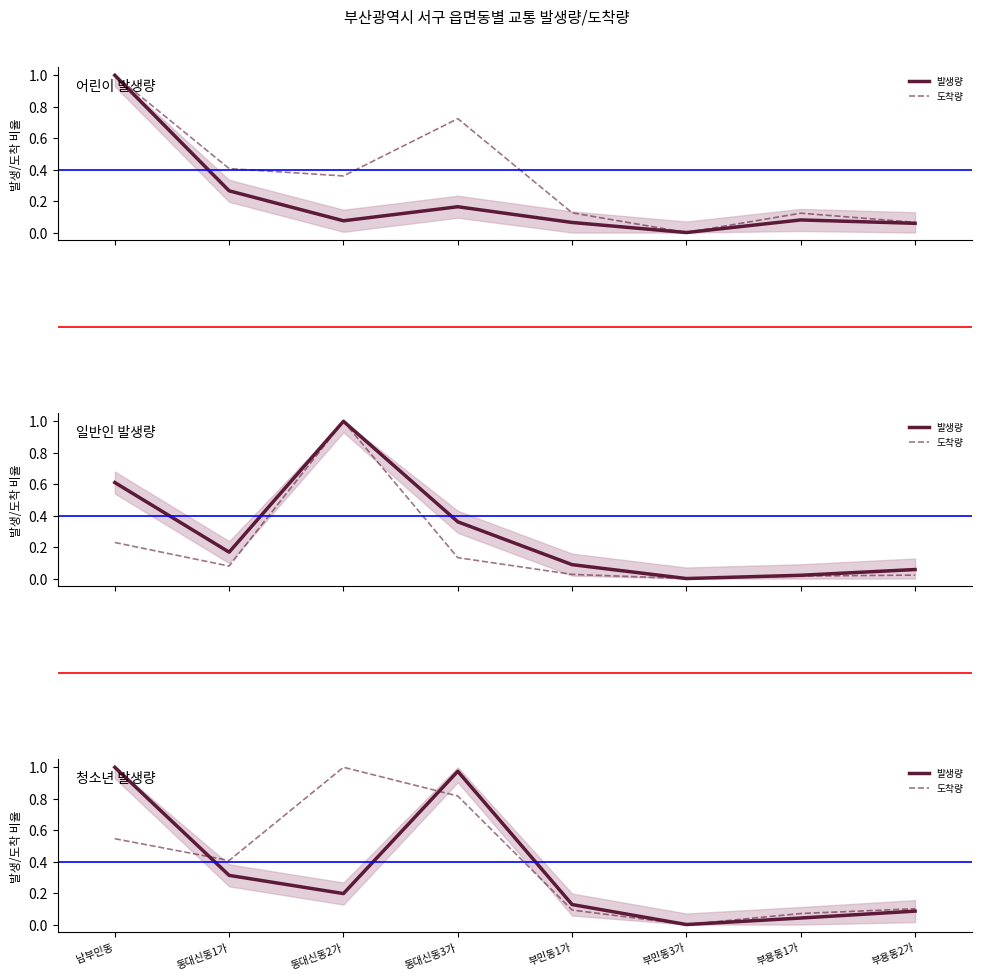

In 도착량, how many points are lower than both neighbors (excluding endpoints)?

2